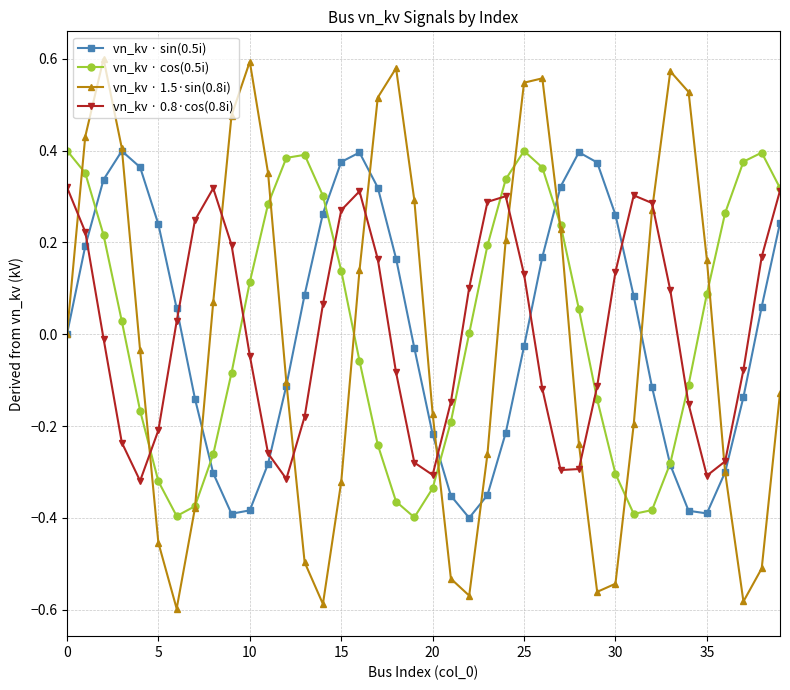

How many times do vn_kv · 1.5·sin(0.8i) and vn_kv · 0.8·cos(0.8i) cross each other?

10